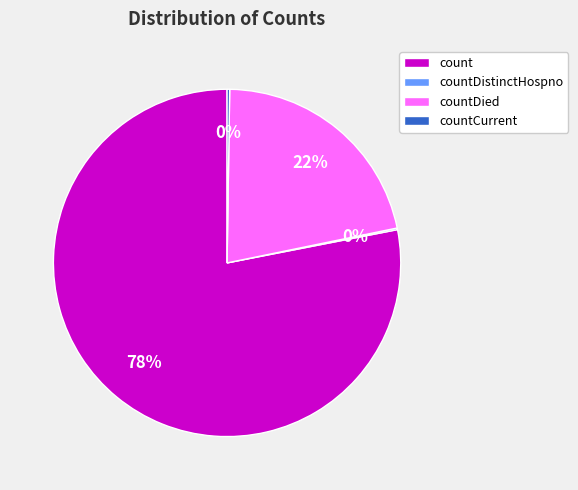

True or false: countDied accounts for 22% of the total.

True